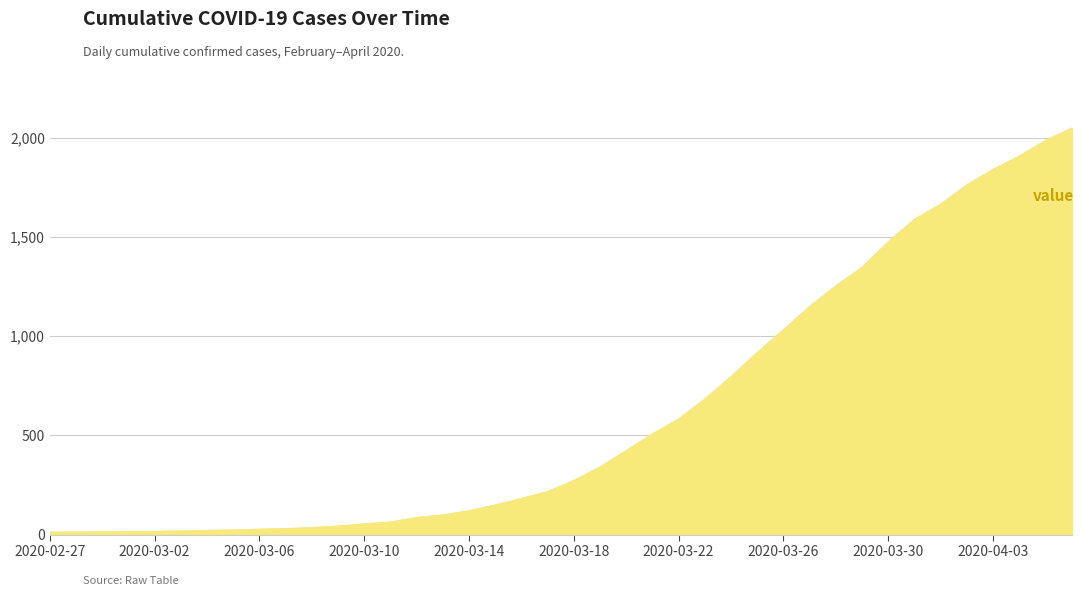

What is the minimum value shown in the chart?

13